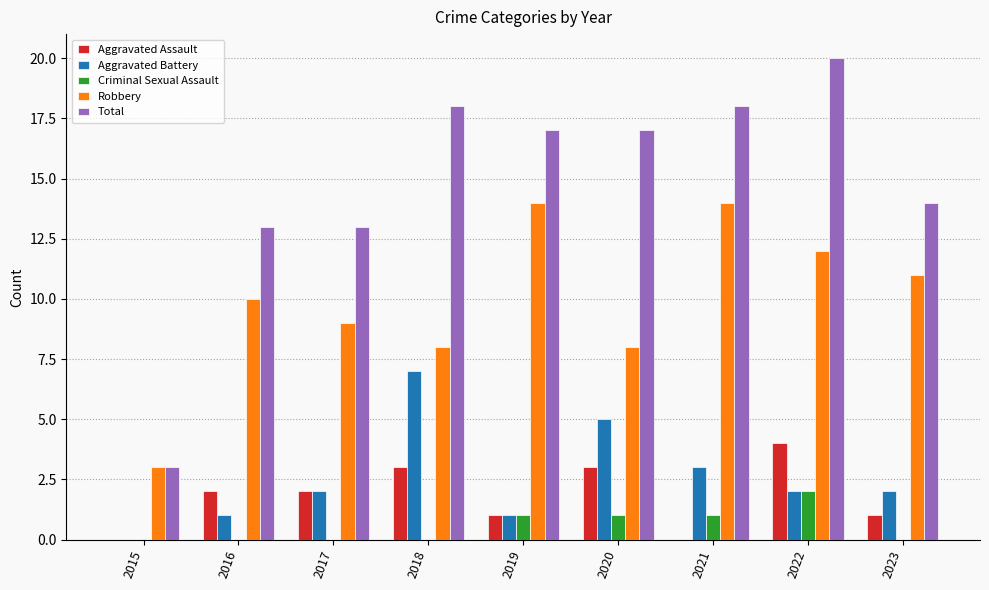

Is it true that Robbery equals 8 at 2020?

True